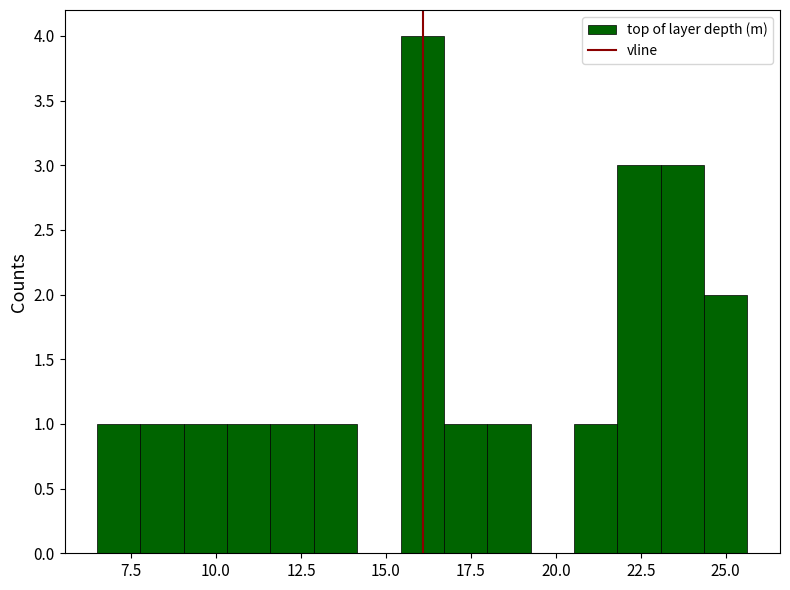

Read against the x-axis, roughly where is the centre of the tallest bar?

16.0